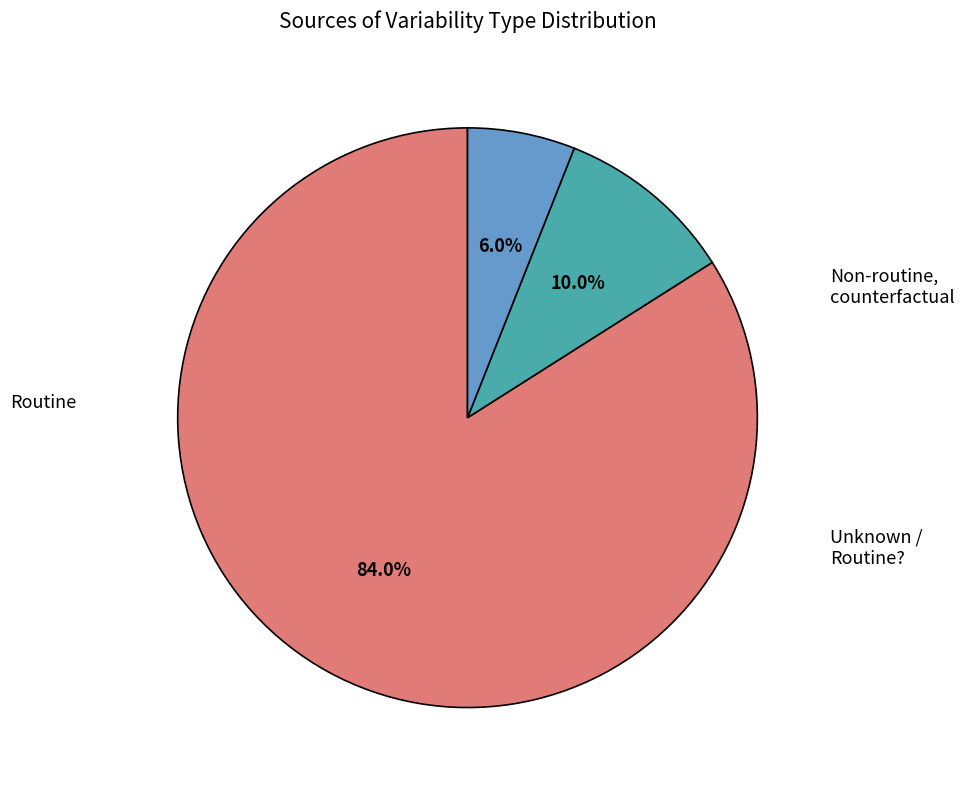

Is there a majority slice in this chart?

Yes